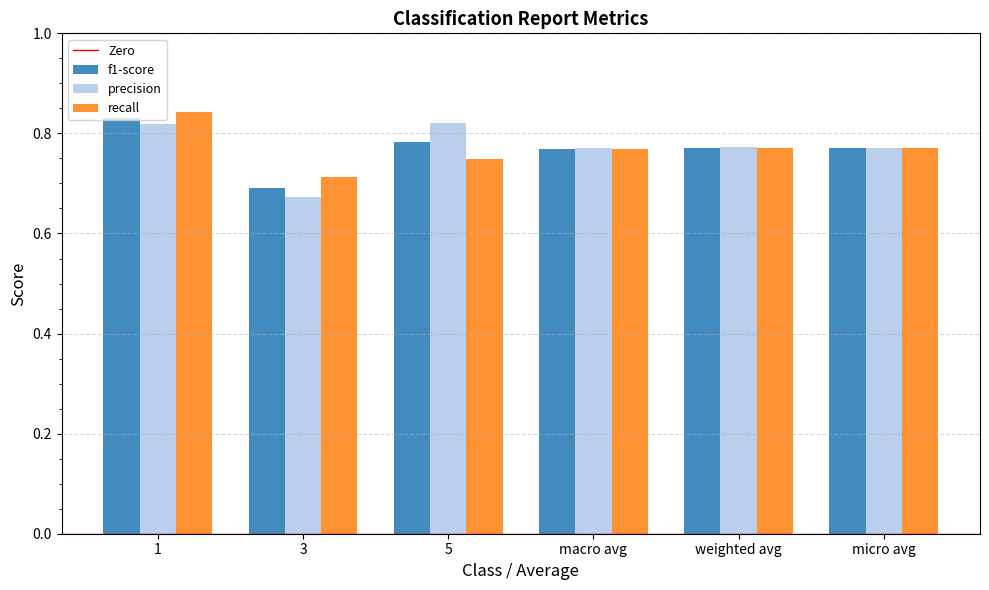

Which series has the largest range (max minus min)?

precision